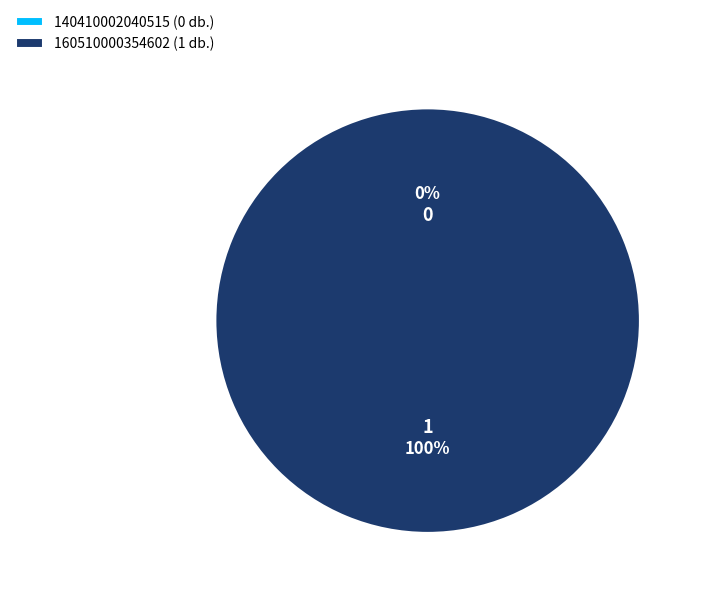

Do 140410002040515 and 160510000354602 together represent more than half of the pie?

Yes